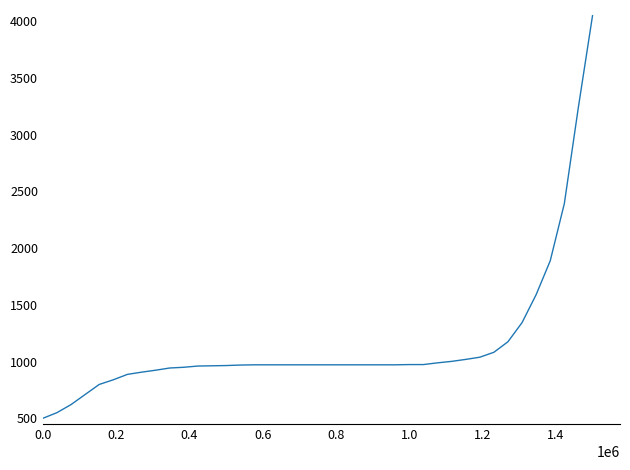

How many lines are shown in the chart?

1